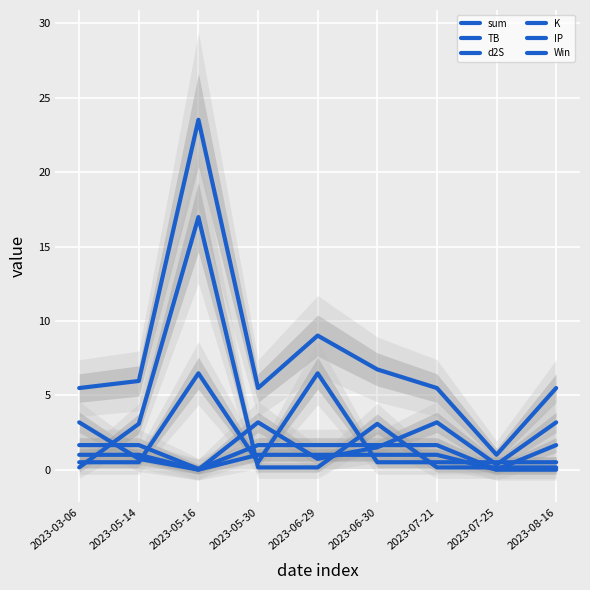

Is the value of sum at 2023-06-30 greater than the value of IP at 2023-07-25?

Yes